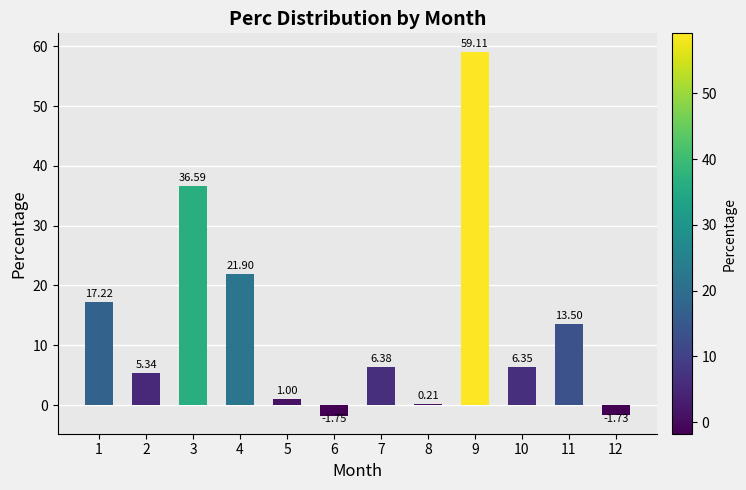

Which category has the lowest value across all series?

6